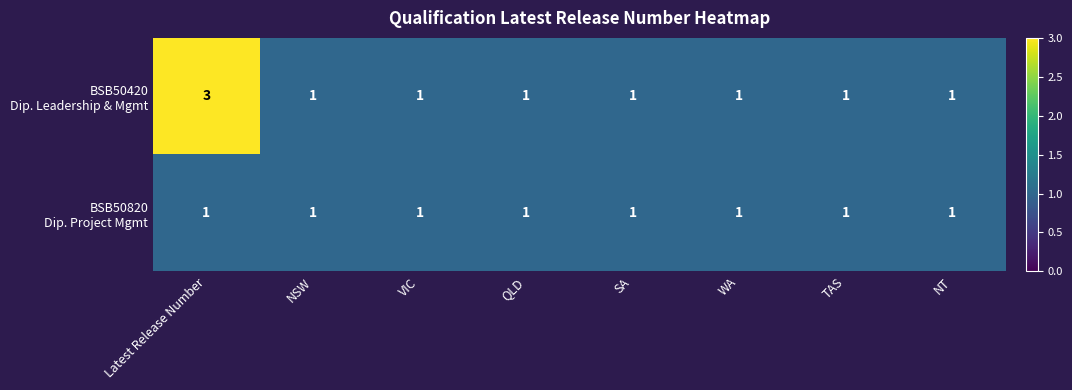

Which category has the highest value across all series?

Latest Release Number